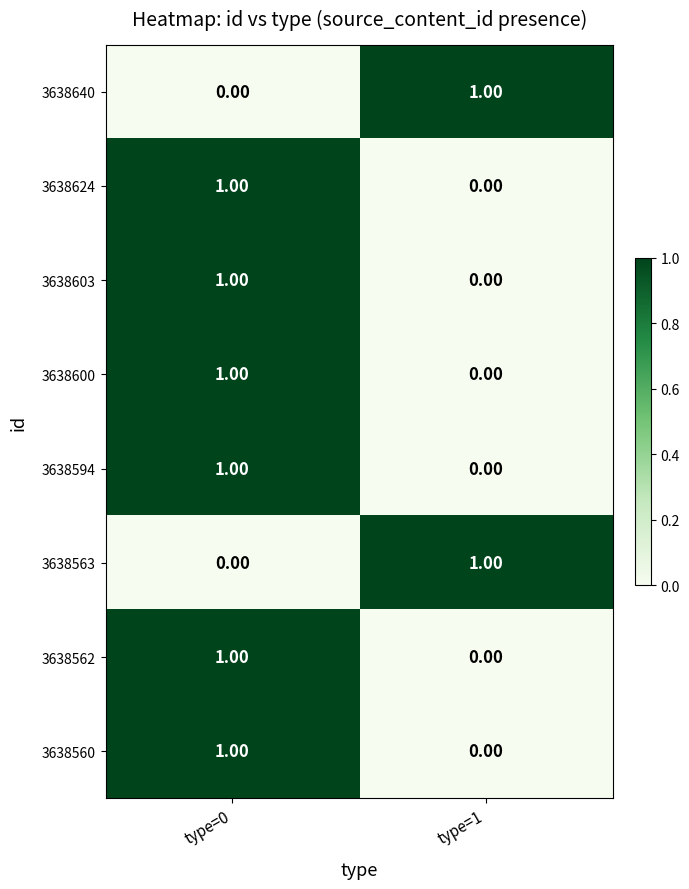

At how many categories does at least one series exceed 0?

2